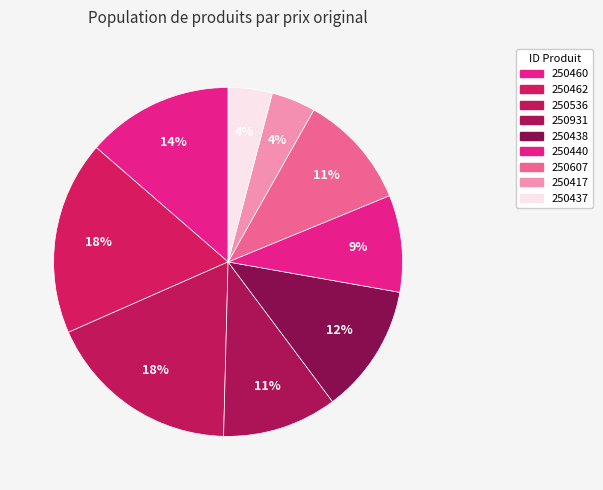

How many slices are in this pie chart?

9